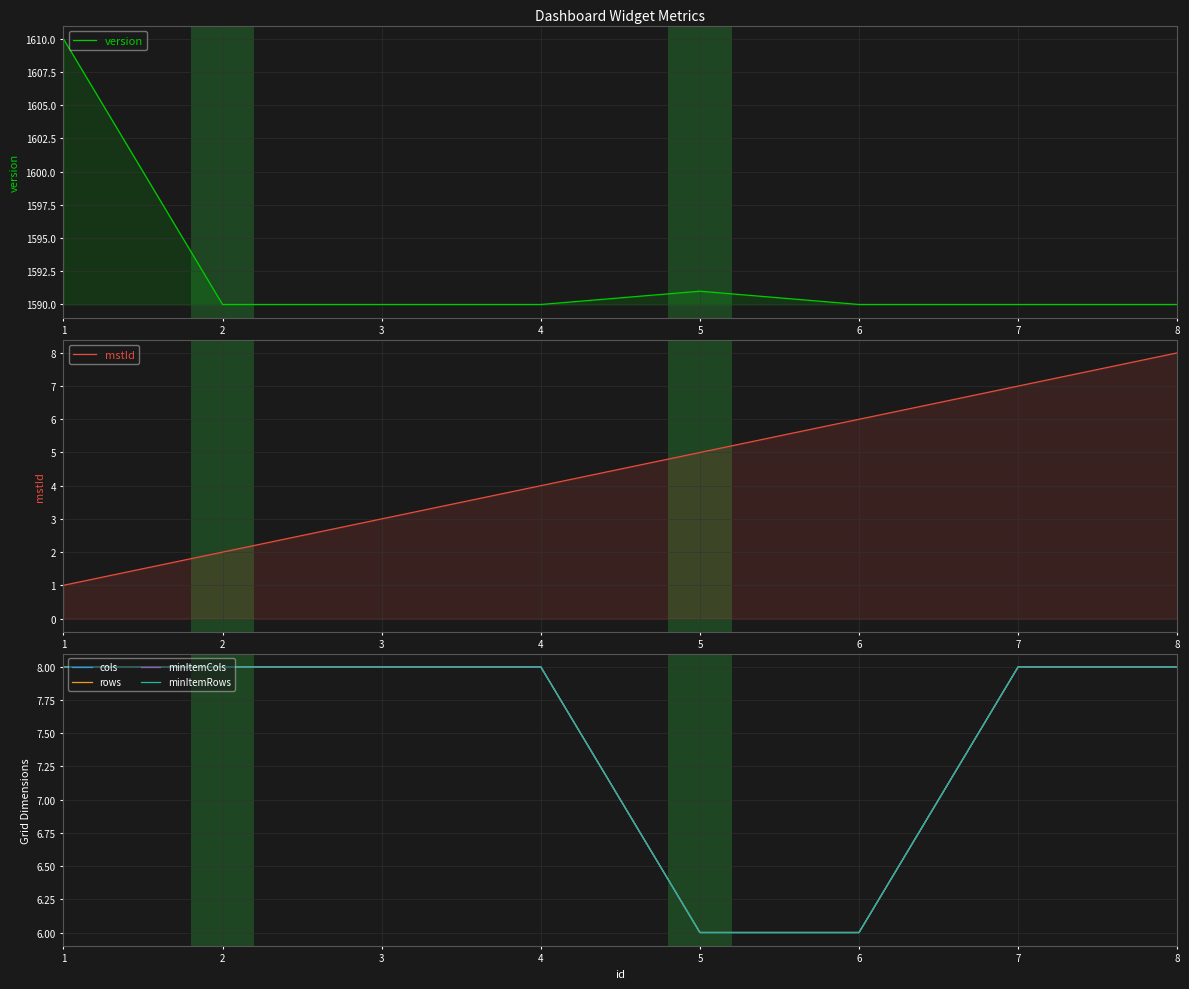

What is the sum of the rows values at 8 and 7?

16